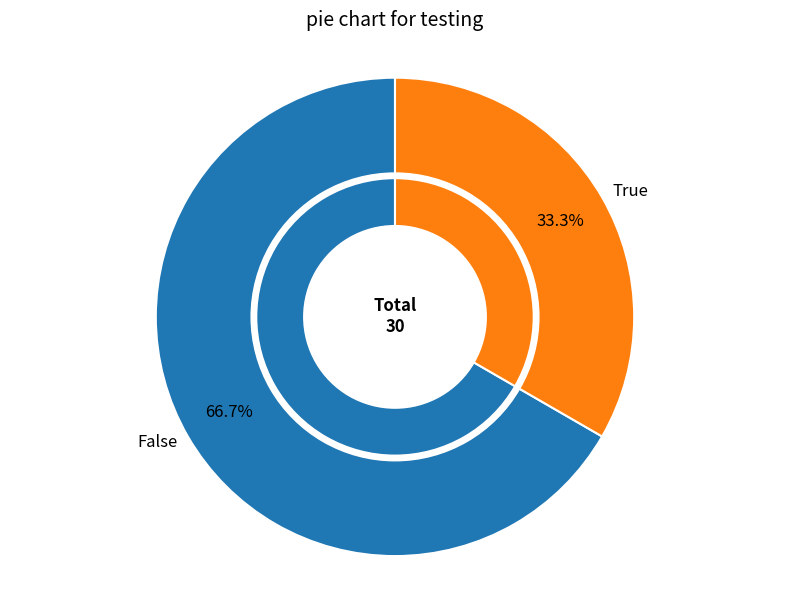

The False slice represents 67% of the pie. True or false?

True